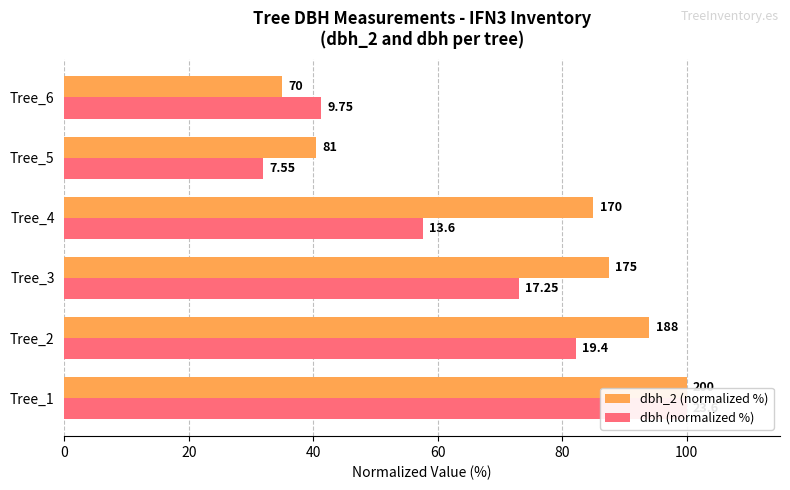

What is the value of the dbh (normalized %) bar at the 1st from the left?

100.0